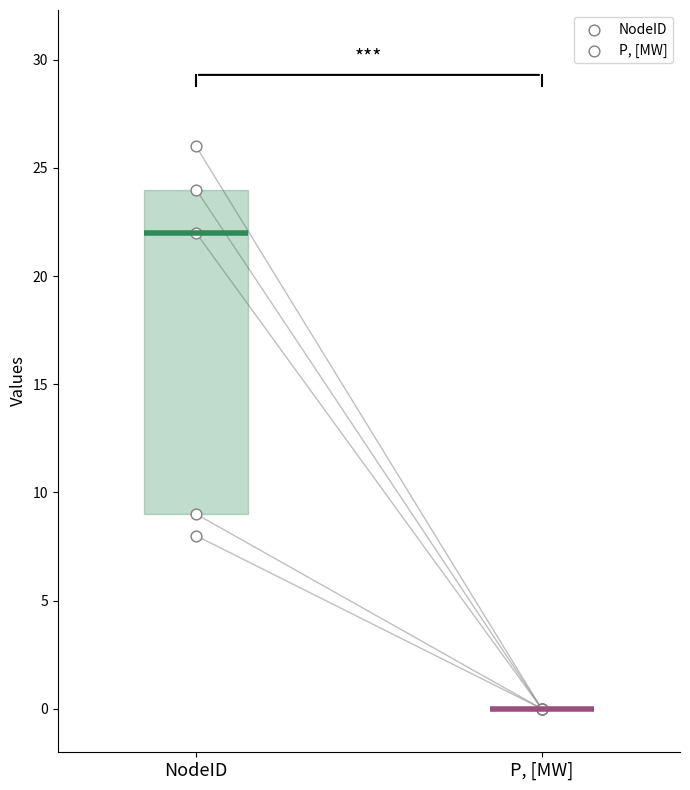

Is the value of NodeID at 2 greater than the value of P, [MW] at 3?

Yes